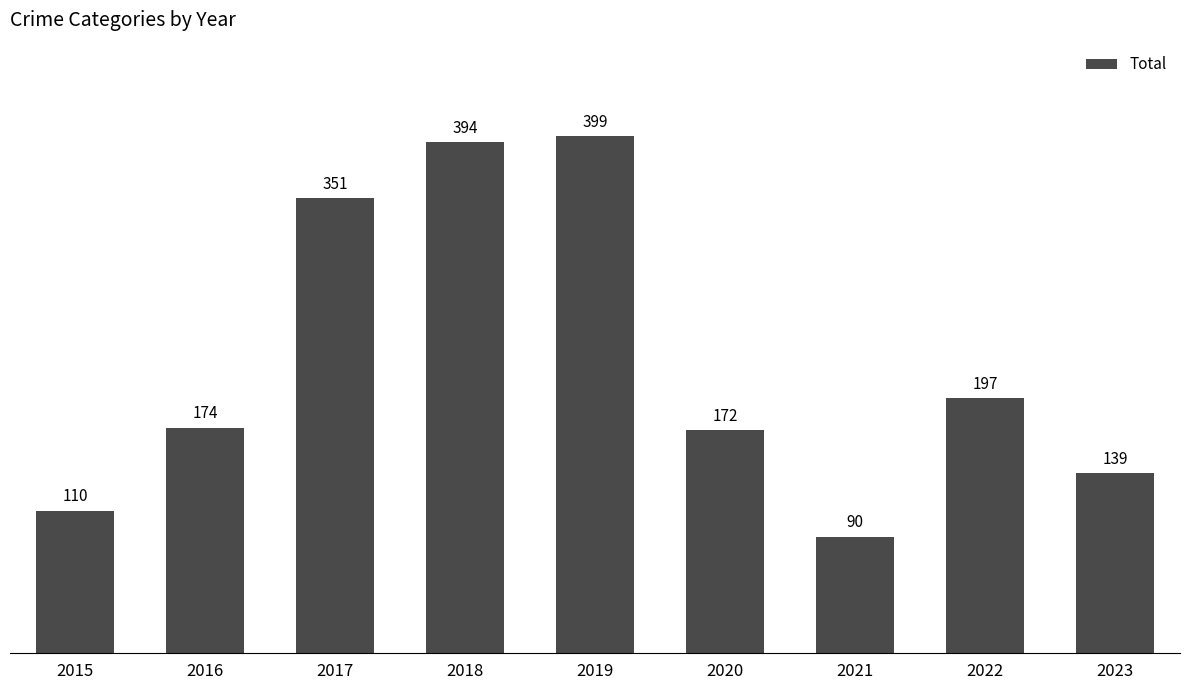

Reading left to right, list all the values displayed in this chart.

110	174	351	394	399	172	90	197	139